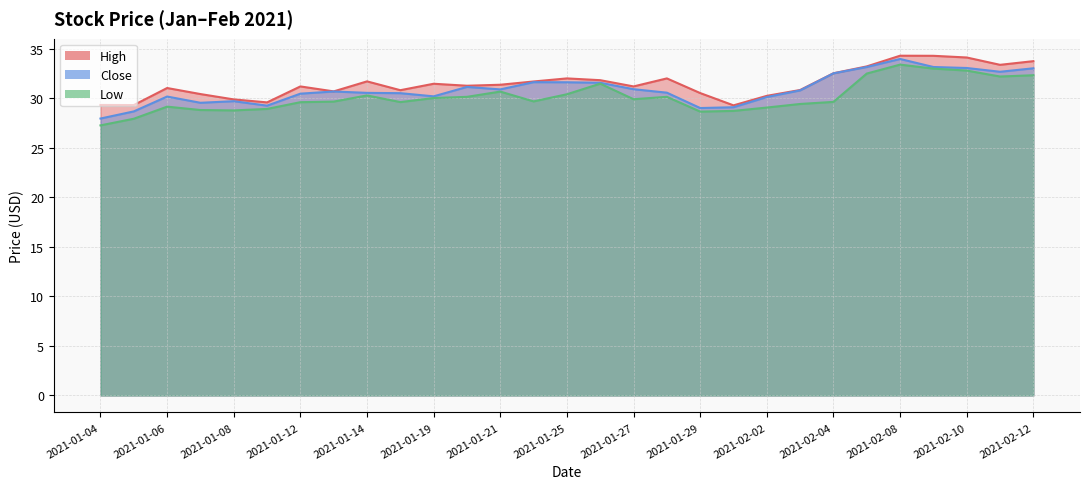

True or false: High has more than 2 points higher than both neighbors.

True